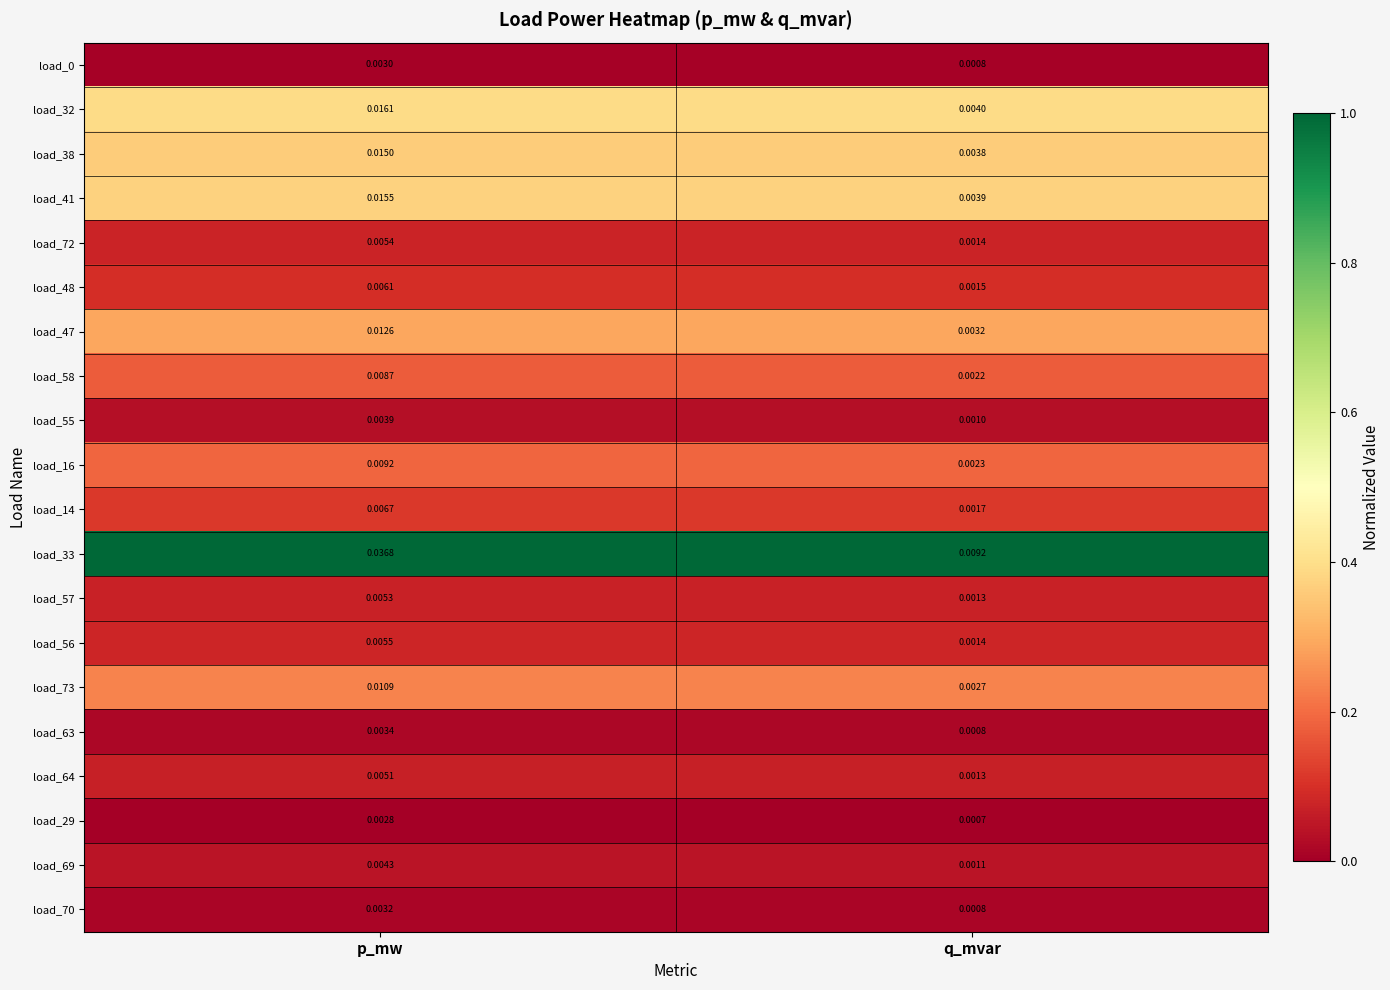

Where is load_48 nearest to the value 0?

q_mvar